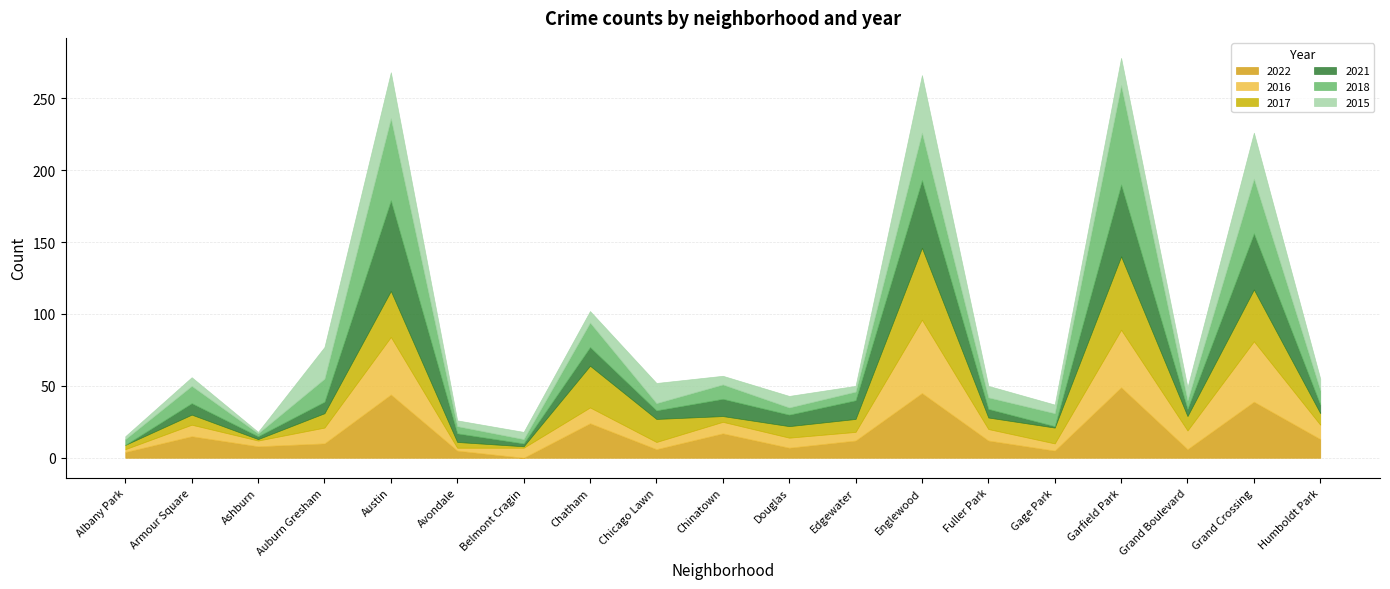

Reading right to left, transcribe all the data shown in this chart.

2022: Humboldt Park=13	Grand Crossing=39	Grand Boulevard=6	Garfield Park=49	Gage Park=5	Fuller Park=12	Englewood=45	Edgewater=12	Douglas=7	Chinatown=17	Chicago Lawn=6	Chatham=24	Belmont Cragin=0	Avondale=5	Austin=44	Auburn Gresham=10	Ashburn=8	Armour Square=15	Albany Park=4
2016: Humboldt Park=10	Grand Crossing=42	Grand Boulevard=13	Garfield Park=40	Gage Park=5	Fuller Park=8	Englewood=51	Edgewater=6	Douglas=7	Chinatown=8	Chicago Lawn=5	Chatham=11	Belmont Cragin=7	Avondale=2	Austin=40	Auburn Gresham=11	Ashburn=4	Armour Square=8	Albany Park=2
2017: Humboldt Park=8	Grand Crossing=36	Grand Boulevard=10	Garfield Park=51	Gage Park=11	Fuller Park=8	Englewood=50	Edgewater=9	Douglas=8	Chinatown=4	Chicago Lawn=16	Chatham=29	Belmont Cragin=1	Avondale=4	Austin=32	Auburn Gresham=10	Ashburn=1	Armour Square=7	Albany Park=3
2021: Humboldt Park=6	Grand Crossing=39	Grand Boulevard=5	Garfield Park=50	Gage Park=1	Fuller Park=6	Englewood=47	Edgewater=13	Douglas=8	Chinatown=12	Chicago Lawn=6	Chatham=13	Belmont Cragin=2	Avondale=6	Austin=63	Auburn Gresham=8	Ashburn=2	Armour Square=8	Albany Park=0
2018: Humboldt Park=10	Grand Crossing=38	Grand Boulevard=6	Garfield Park=69	Gage Park=9	Fuller Park=8	Englewood=33	Edgewater=6	Douglas=5	Chinatown=10	Chicago Lawn=5	Chatham=17	Belmont Cragin=3	Avondale=5	Austin=57	Auburn Gresham=16	Ashburn=2	Armour Square=12	Albany Park=4
2015: Humboldt Park=8	Grand Crossing=32	Grand Boulevard=9	Garfield Park=19	Gage Park=6	Fuller Park=8	Englewood=40	Edgewater=4	Douglas=8	Chinatown=6	Chicago Lawn=14	Chatham=8	Belmont Cragin=5	Avondale=4	Austin=32	Auburn Gresham=22	Ashburn=1	Armour Square=6	Albany Park=2